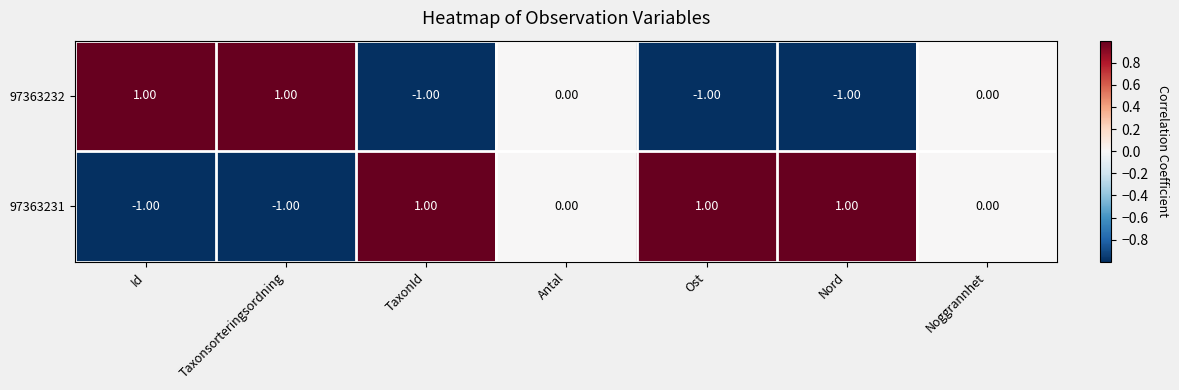

How many values in 97363232 are below zero?

3